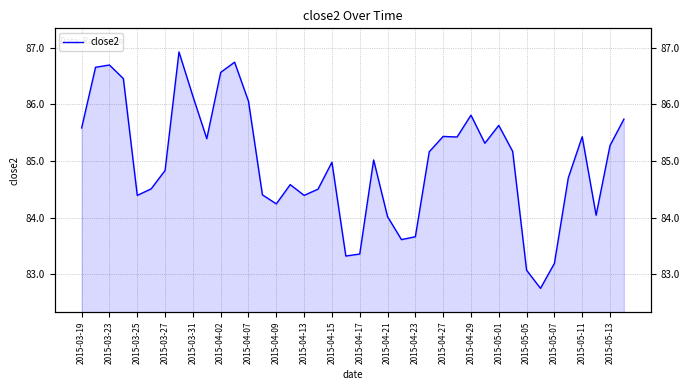

Count the number of values greater than 85.

21